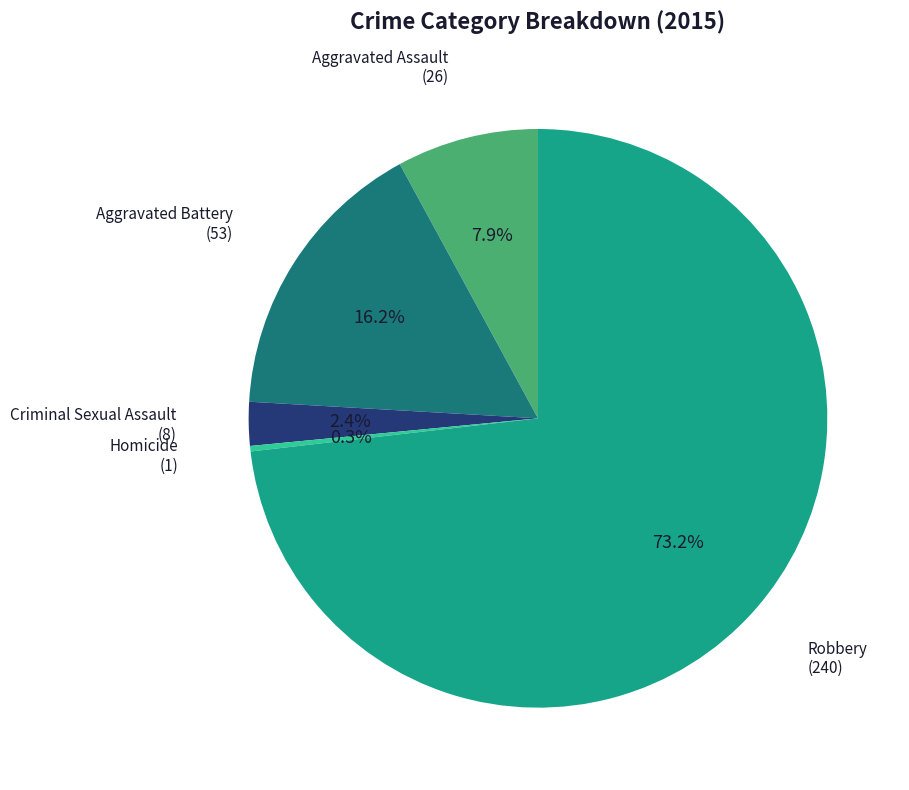

How many segments does this pie chart have?

5